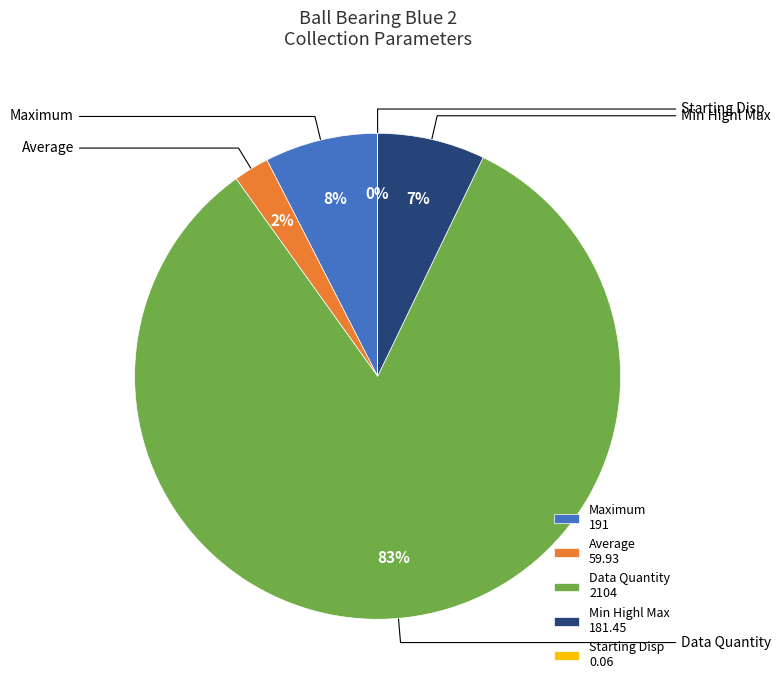

Which category has the biggest portion of the pie?

Data Quantity 2104